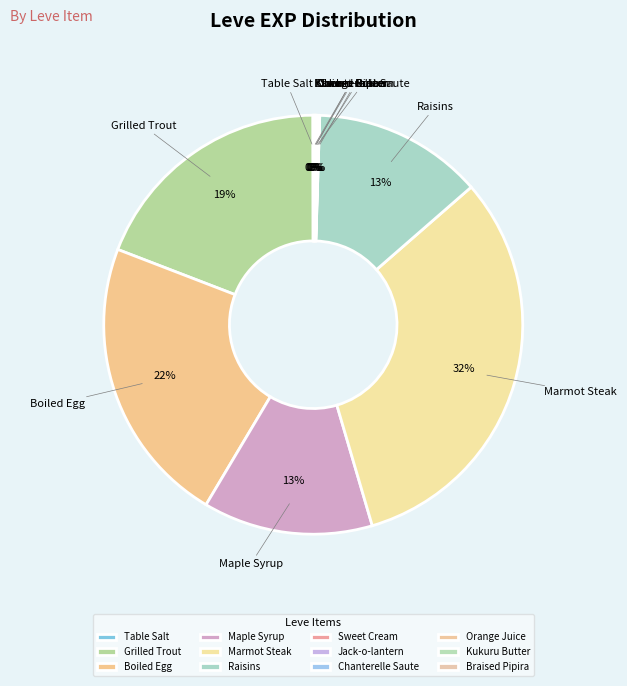

Approximately how many times larger is the value at Grilled Trout compared to Maple Syrup?

1.5